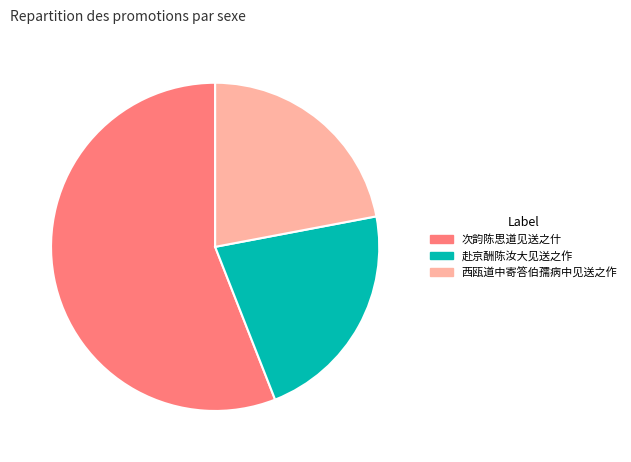

Which category has the biggest portion of the pie?

次韵陈思道见送之什